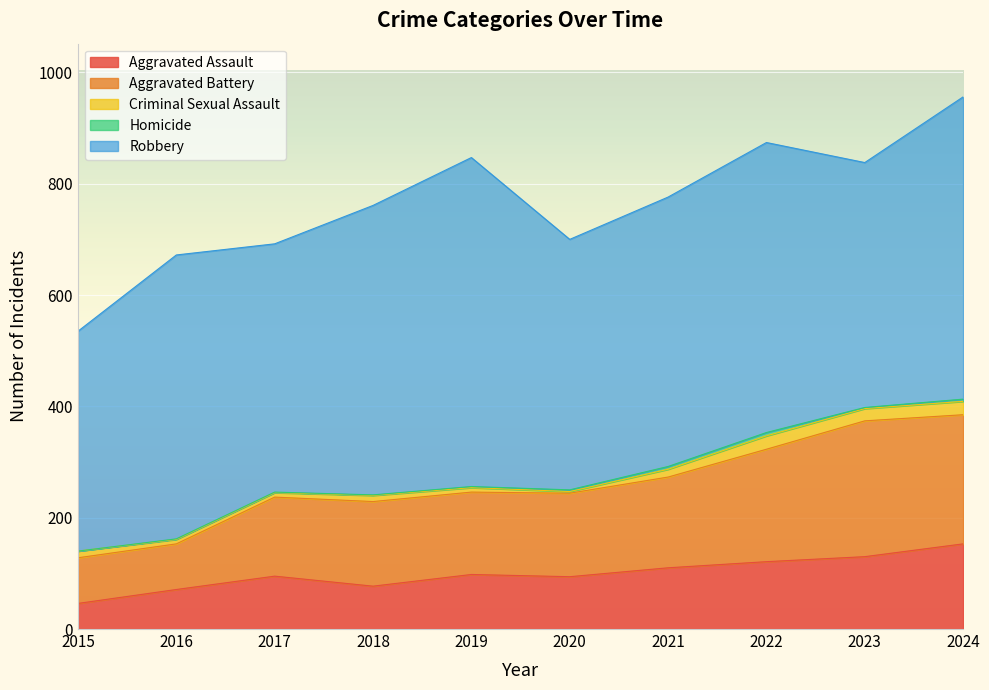

True or false: Homicide and Aggravated Battery intersect in this chart.

False